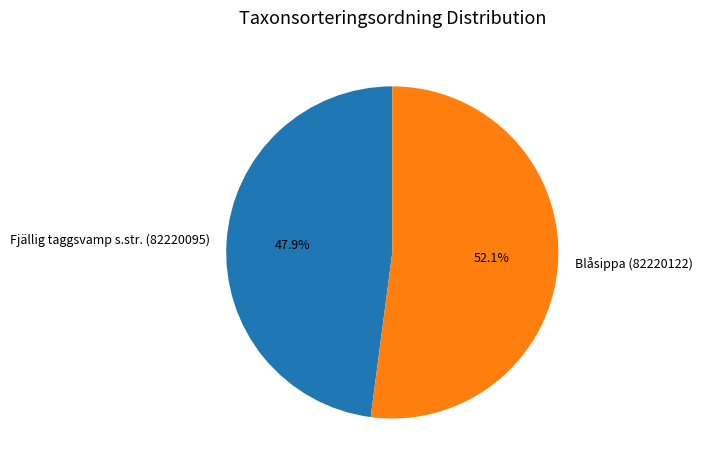

Rank the categories by value from lowest to highest.

Fjällig taggsvamp s.str. (82220095), Blåsippa (82220122)